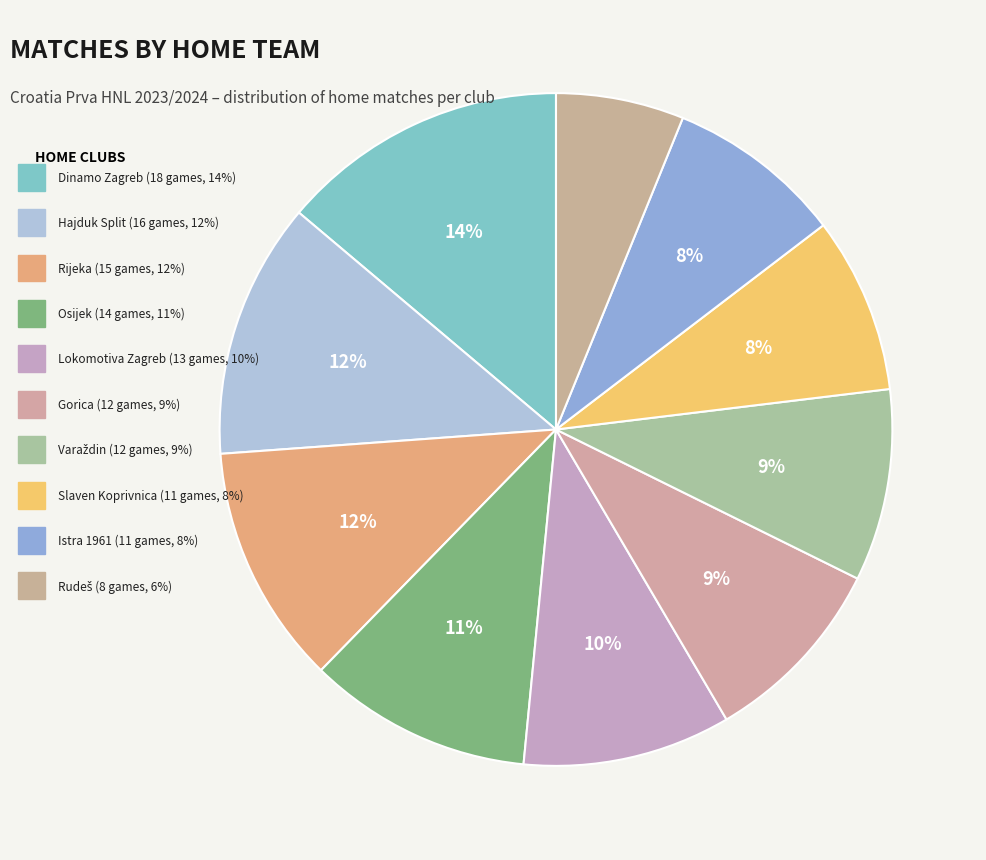

Count the number of slices in the pie.

10